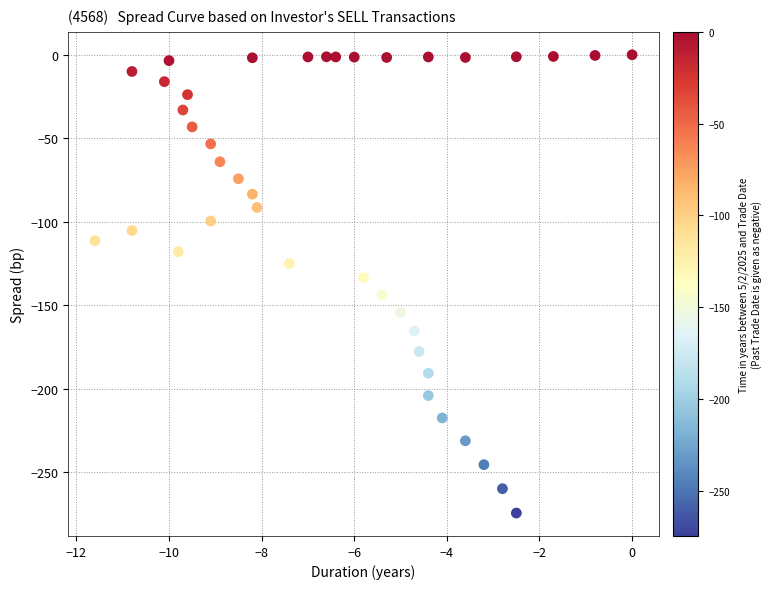

What is the range of Y values (max minus min)?

274.6